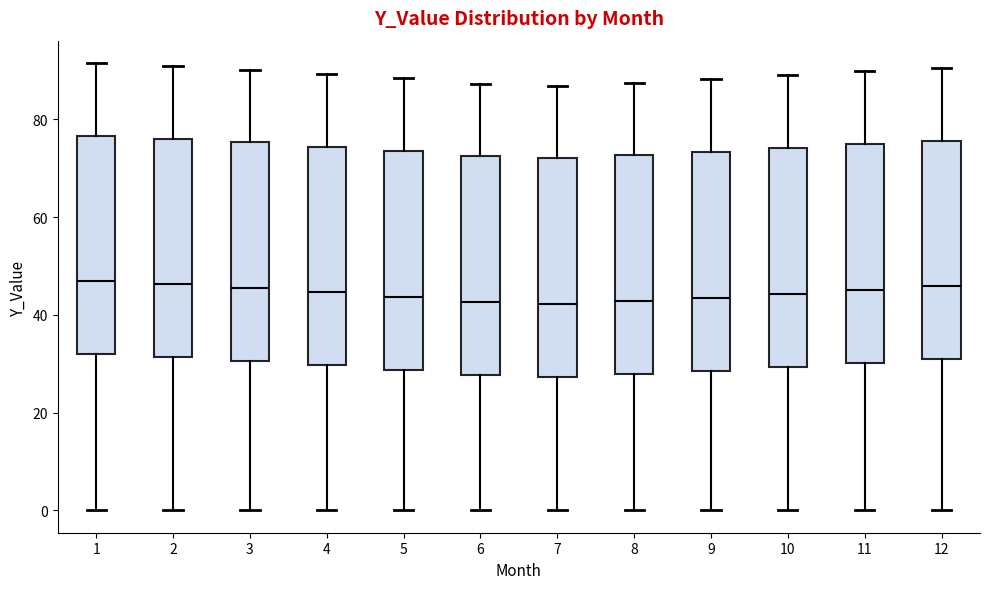

Reading left to right, read every box against the y-axis: the position of its median line, the range the box covers, and the ends of its whiskers. The values are not printed on the chart, so give them approximately, as read against the axis.

1: median 46, box 32 to 76, whiskers 0 to 92
2: median 46, box 32 to 76, whiskers 0 to 90
3: median 46, box 30 to 76, whiskers 0 to 90
4: median 44, box 30 to 74, whiskers 0 to 90
5: median 44, box 28 to 74, whiskers 0 to 88
6: median 42, box 28 to 72, whiskers 0 to 88
7: median 42, box 28 to 72, whiskers 0 to 86
8: median 42, box 28 to 72, whiskers 0 to 88
9: median 44, box 28 to 74, whiskers 0 to 88
10: median 44, box 30 to 74, whiskers 0 to 90
11: median 46, box 30 to 74, whiskers 0 to 90
12: median 46, box 30 to 76, whiskers 0 to 90